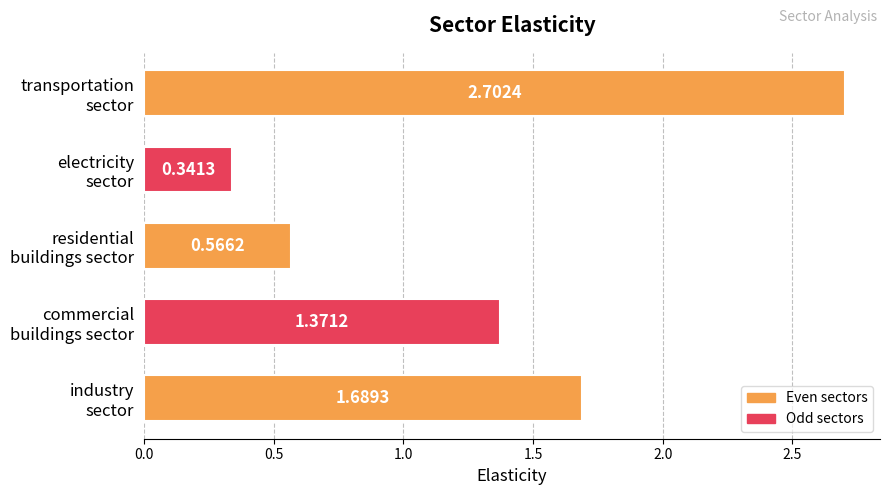

What is the average value?

1.3